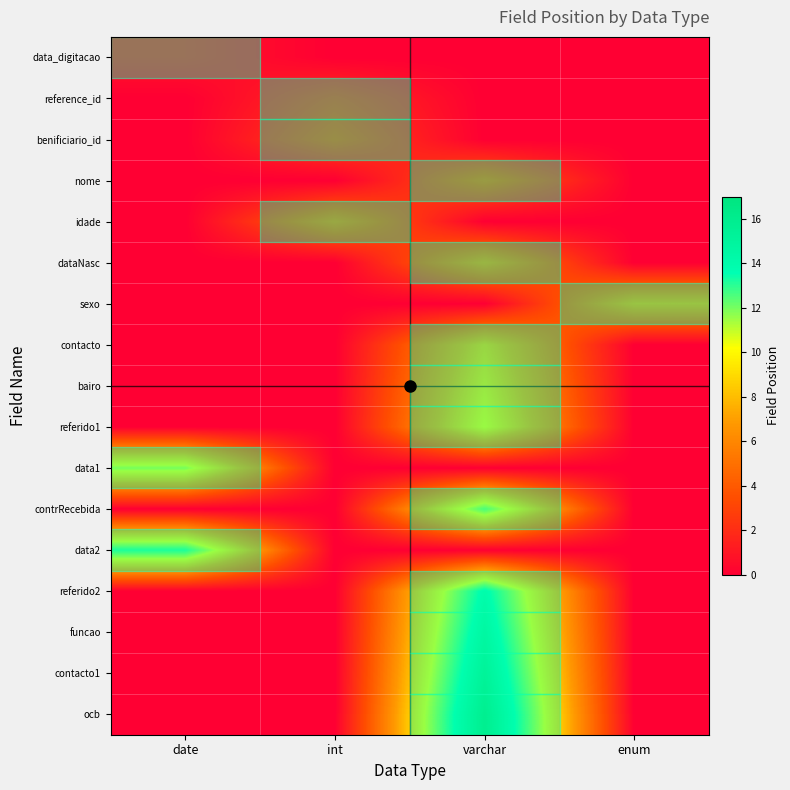

Between int and enum, which is larger?

int